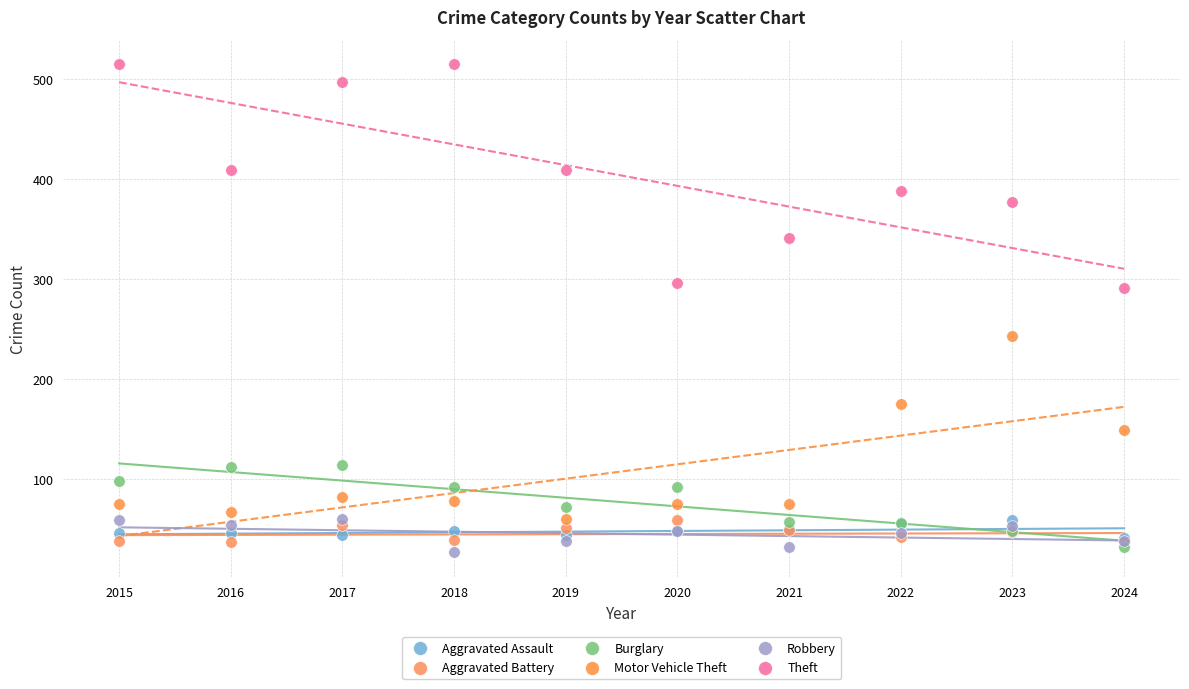

Which series contains the lowest Y value?

Robbery